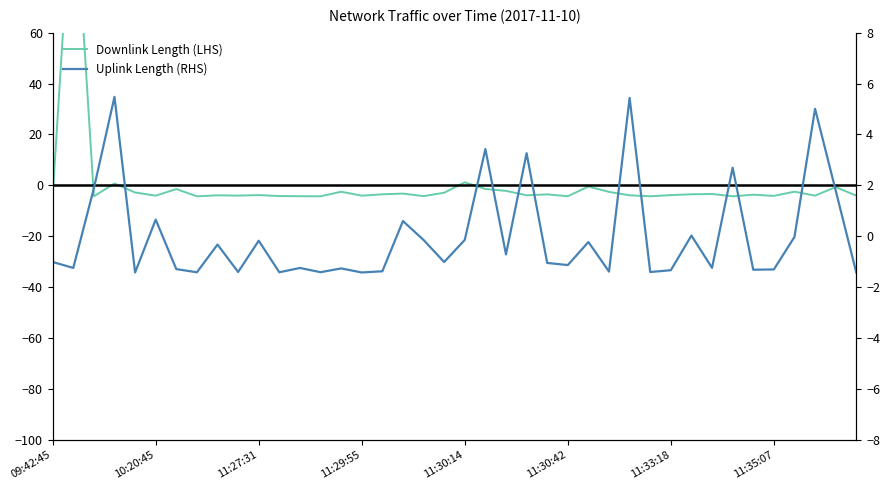

List the series in order of their peak value, lowest first.

Uplink Length (RHS), Downlink Length (LHS)